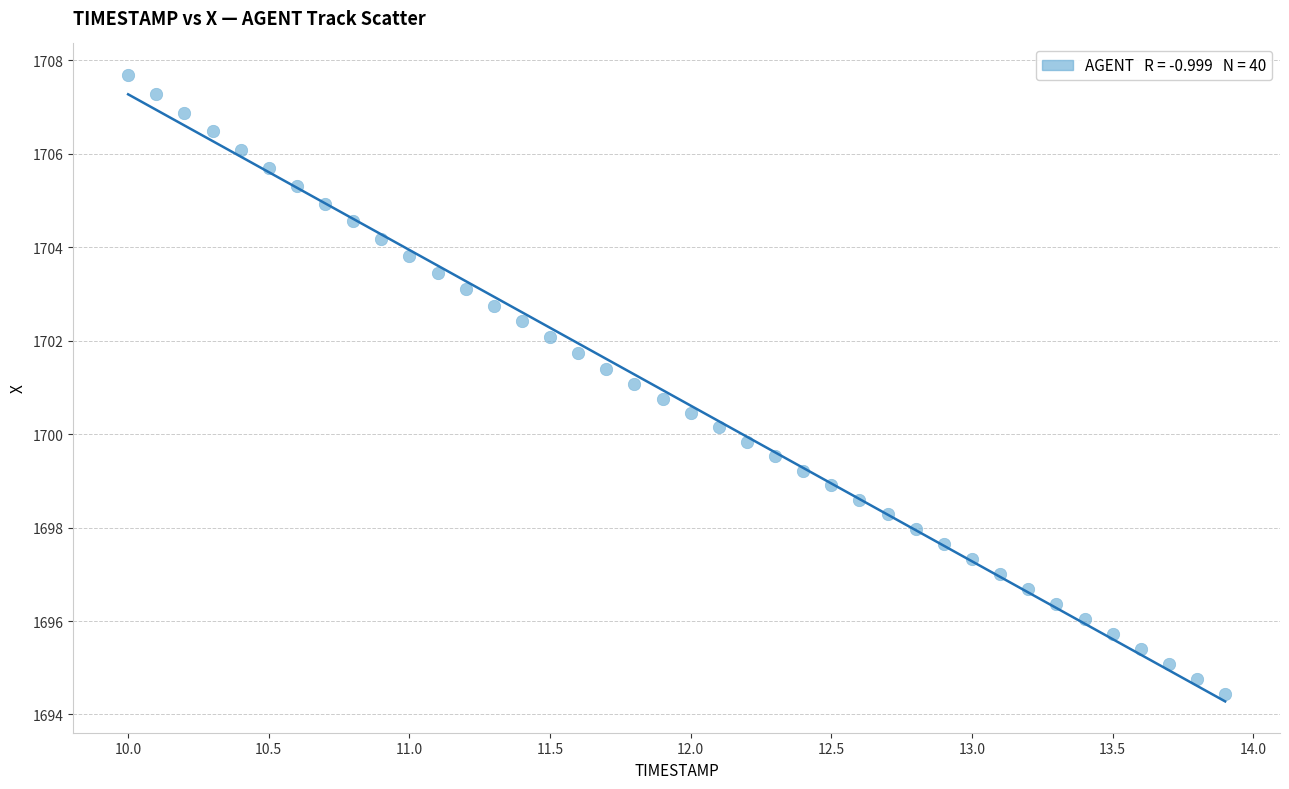

What is the range of Y values (max minus min)?

13.3